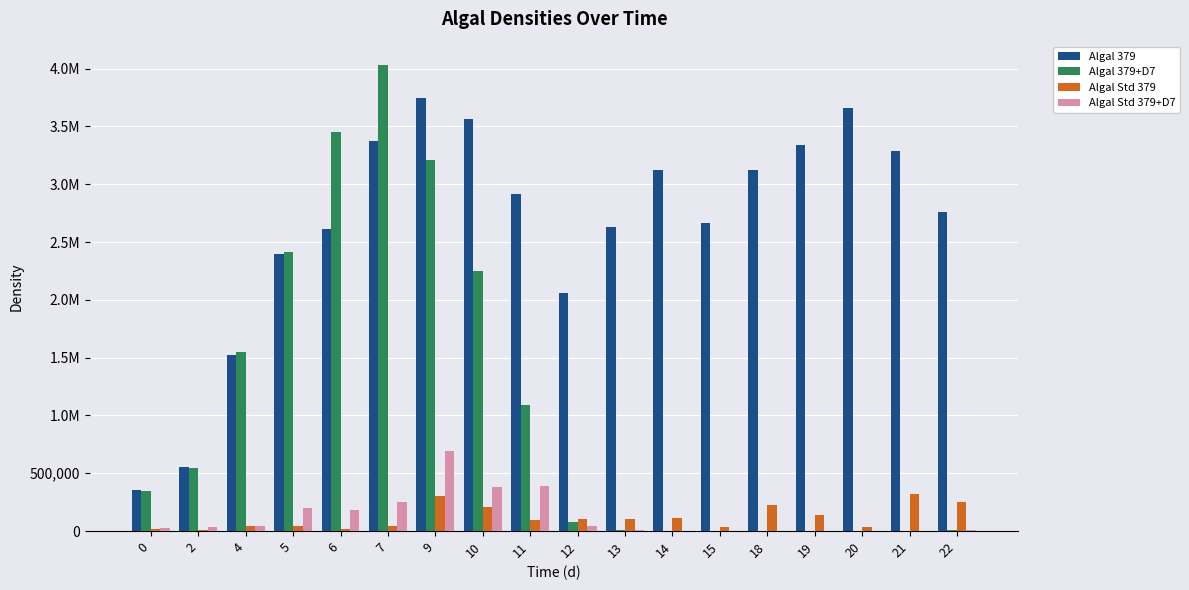

What is the difference between the maximum and minimum values in the Algal Std 379+D7 series?

691560.5